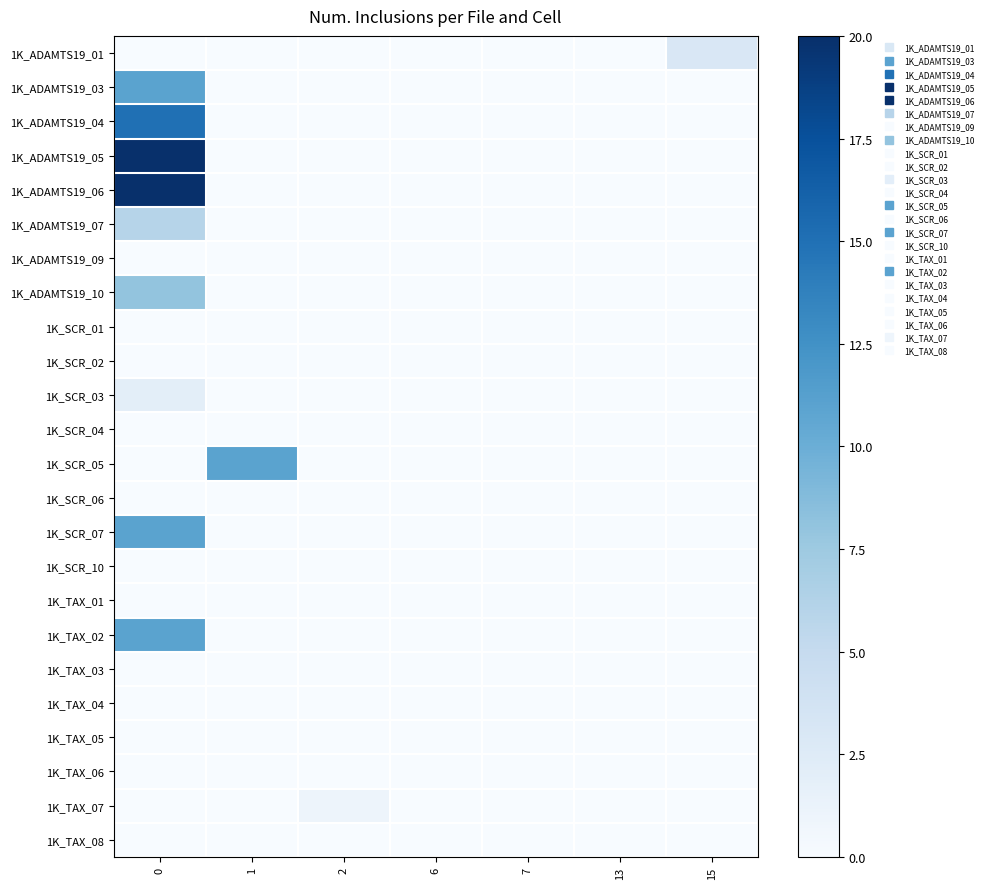

Reading left to right, what are all the values shown in this chart?

row_0: 0	0	0	0	0	0	3
row_1: 11	0	0	0	0	0	0
row_2: 15	0	0	0	0	0	0
row_3: 20	0	0	0	0	0	0
row_4: 20	0	0	0	0	0	0
row_5: 6	0	0	0	0	0	0
row_6: 0	0	0	0	0	0	0
row_7: 8	0	0	0	0	0	0
row_8: 0	0	0	0	0	0	0
row_9: 0	0	0	0	0	0	0
row_10: 2	0	0	0	0	0	0
row_11: 0	0	0	0	0	0	0
row_12: 0	11	0	0	0	0	0
row_13: 0	0	0	0	0	0	0
row_14: 11	0	0	0	0	0	0
row_15: 0	0	0	0	0	0	0
row_16: 0	0	0	0	0	0	0
row_17: 11	0	0	0	0	0	0
row_18: 0	0	0	0	0	0	0
row_19: 0	0	0	0	0	0	0
row_20: 0	0	0	0	0	0	0
row_21: 0	0	0	0	0	0	0
row_22: 0	0	1	0	0	0	0
row_23: 0	0	0	0	0	0	0